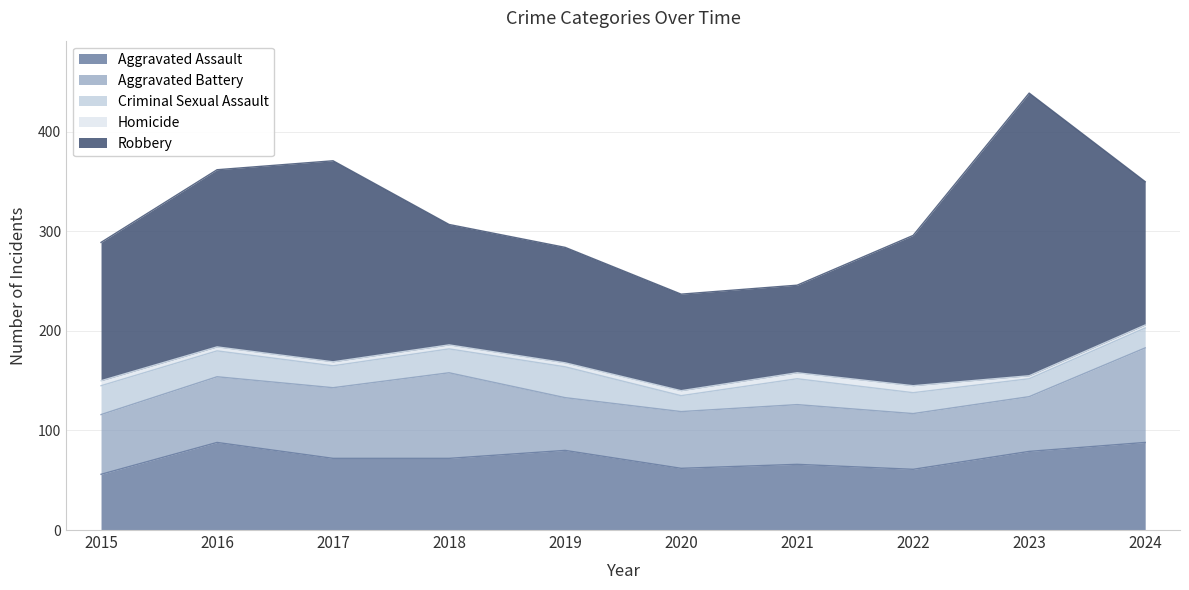

List the labels in order of Aggravated Battery value, largest first.

2024, 2018, 2017, 2016, 2015, 2021, 2020, 2022, 2023, 2019